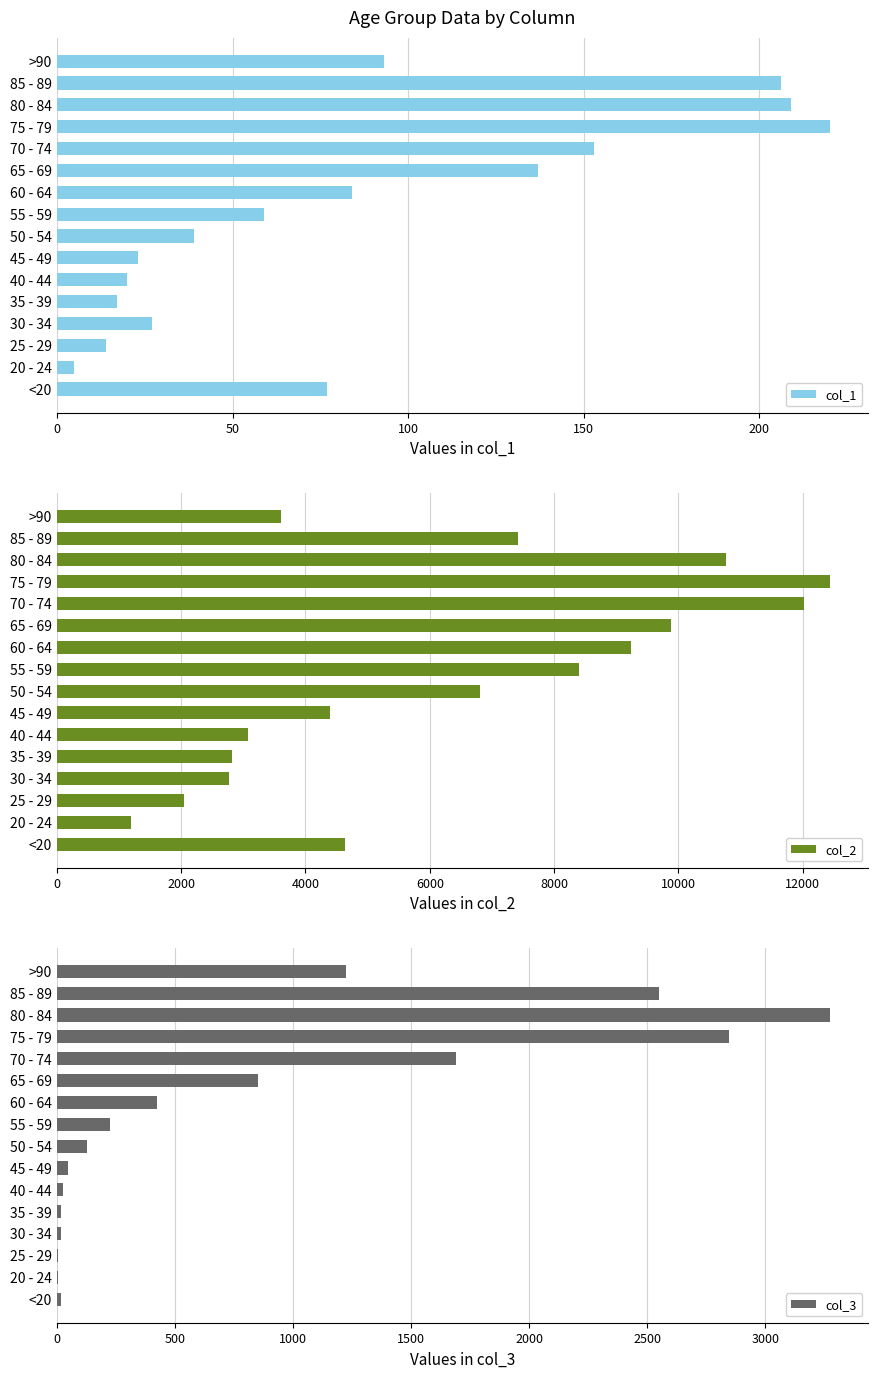

How many bars are there in each group?

3